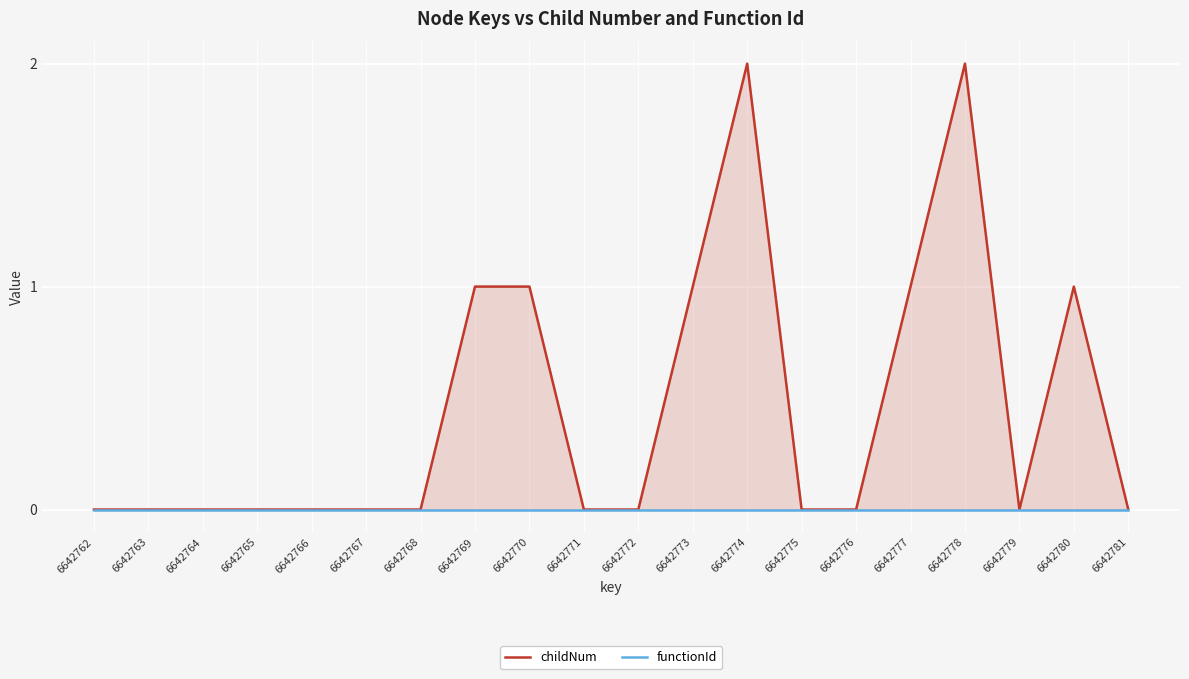

What is the value of the childNum point at the 12th from the left?

1